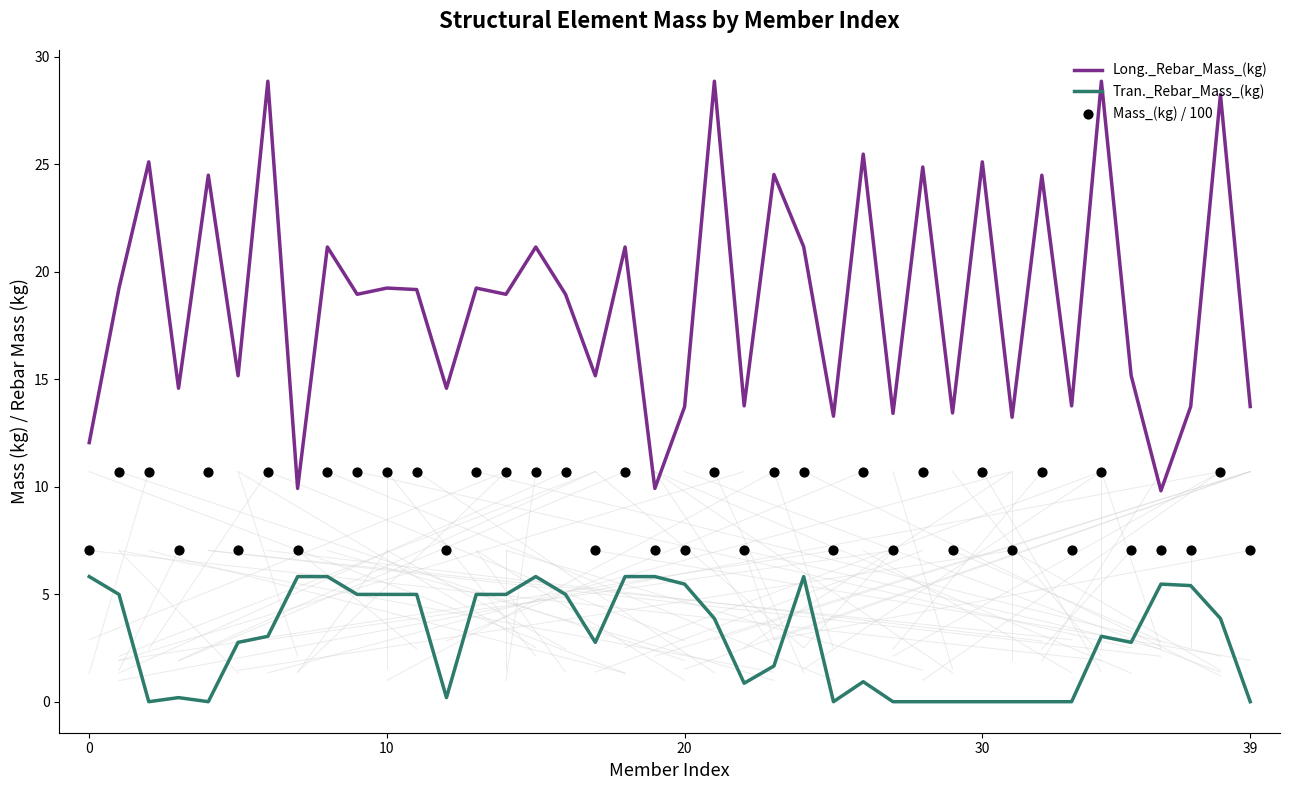

At how many categories does at least one series exceed 3?

40